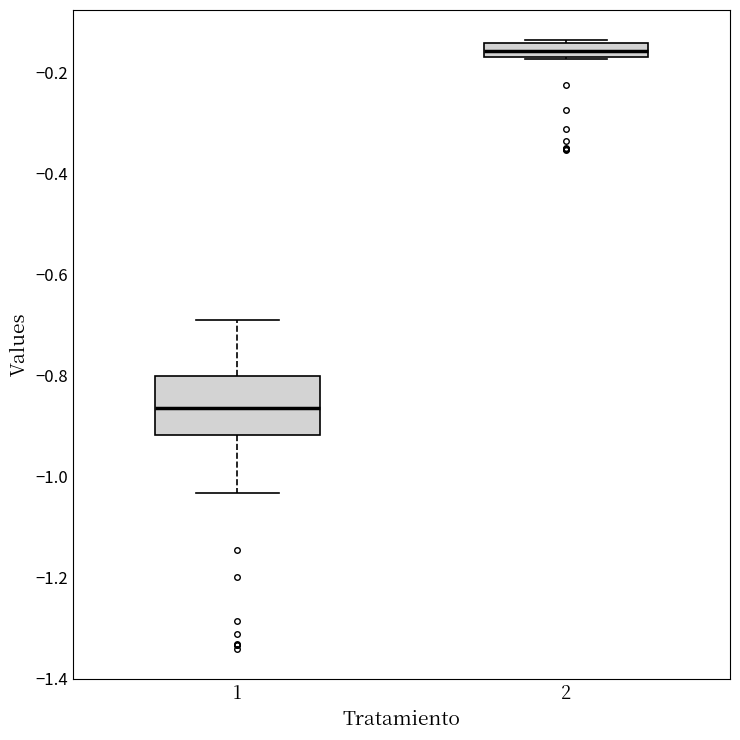

Which box is the tallest, from its lower edge to its upper edge?

1